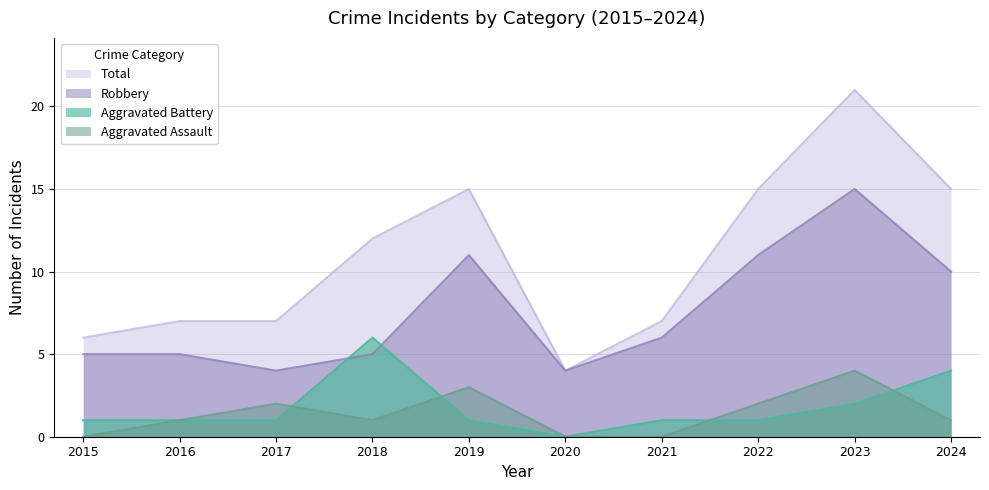

Between 2023 and 2024, which series saw the biggest shift?

Total